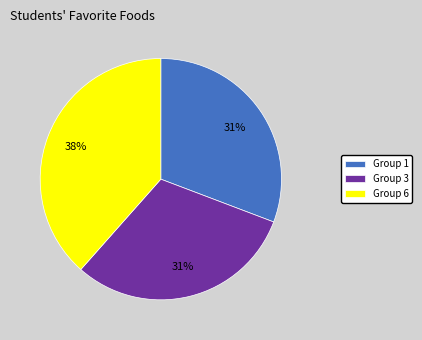

To the nearest percent, what is the average slice percentage?

33%